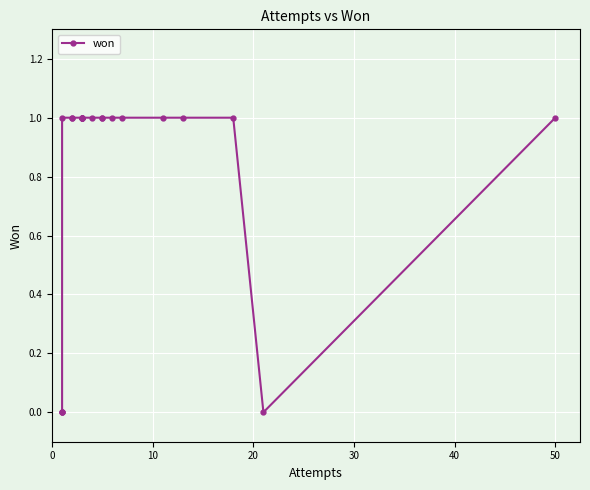

Reading left to right, extract all data points from this chart.

0	0	0	1	1	1	1	1	1	1	1	1	1	1	1	1	1	1	1	0	1